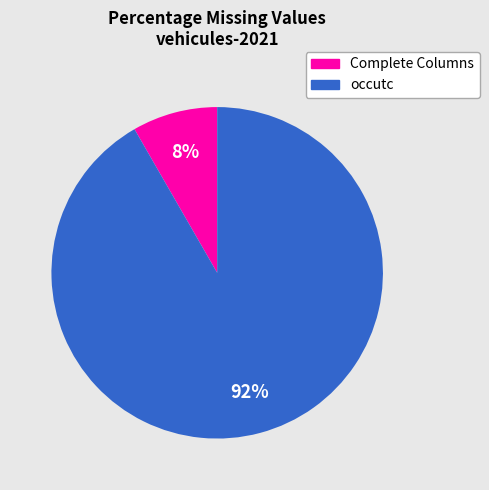

Does any single category account for the majority?

Yes